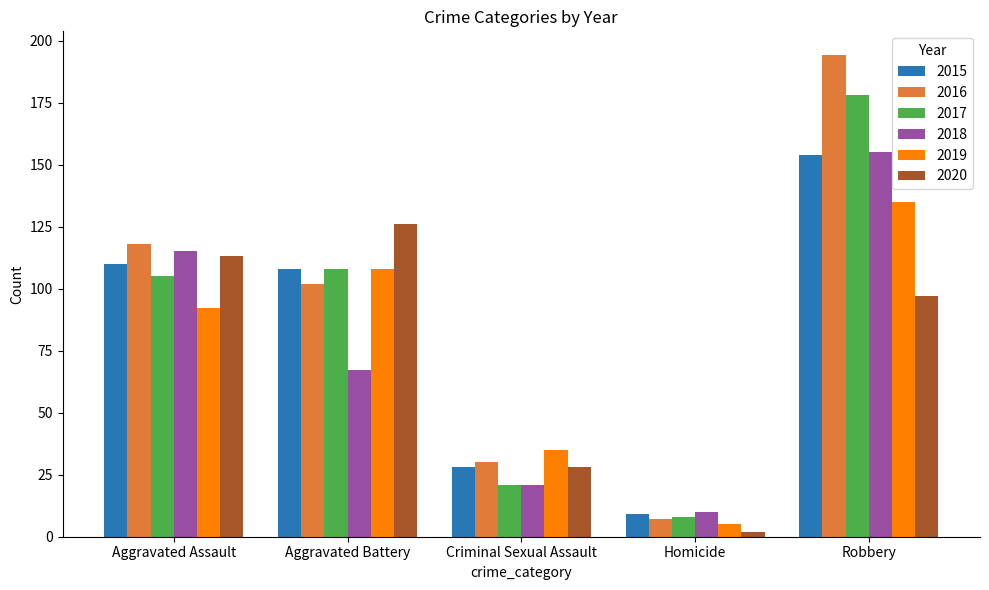

What is the lowest value of the 2018 series?

10